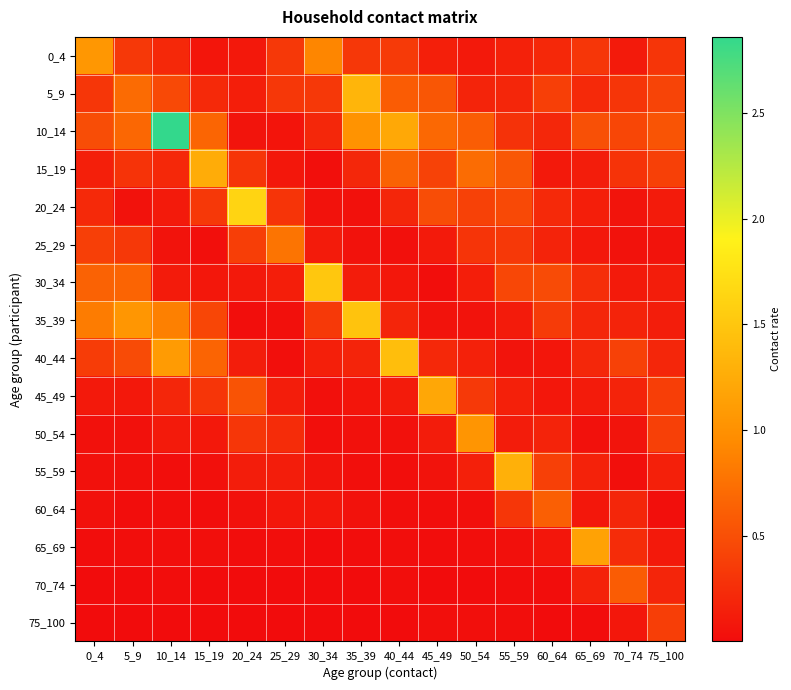

At how many categories does at least one series exceed 1?

12